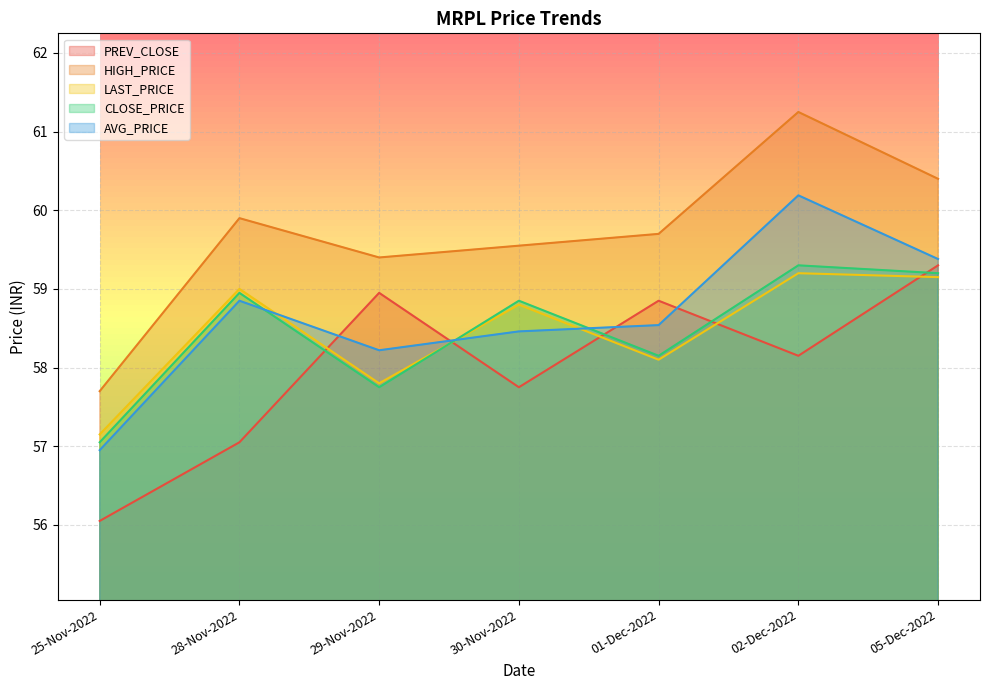

Is it true that HIGH_PRICE equals 33.9 at 30-Nov-2022?

False